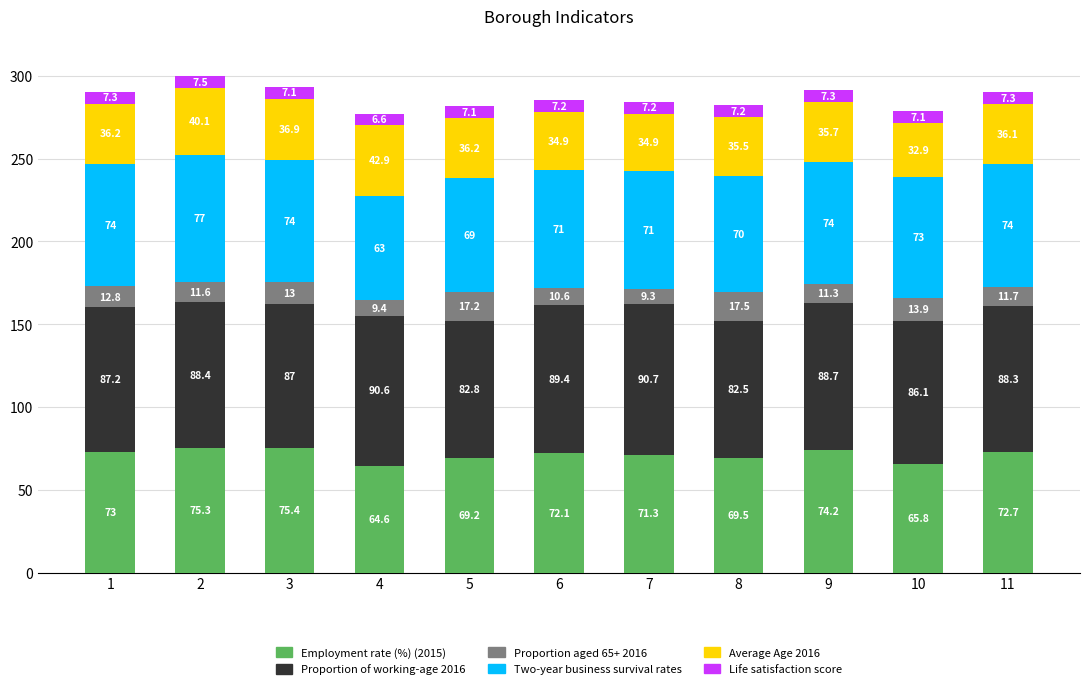

At which label is Employment rate (%) (2015) closest to 70?

8